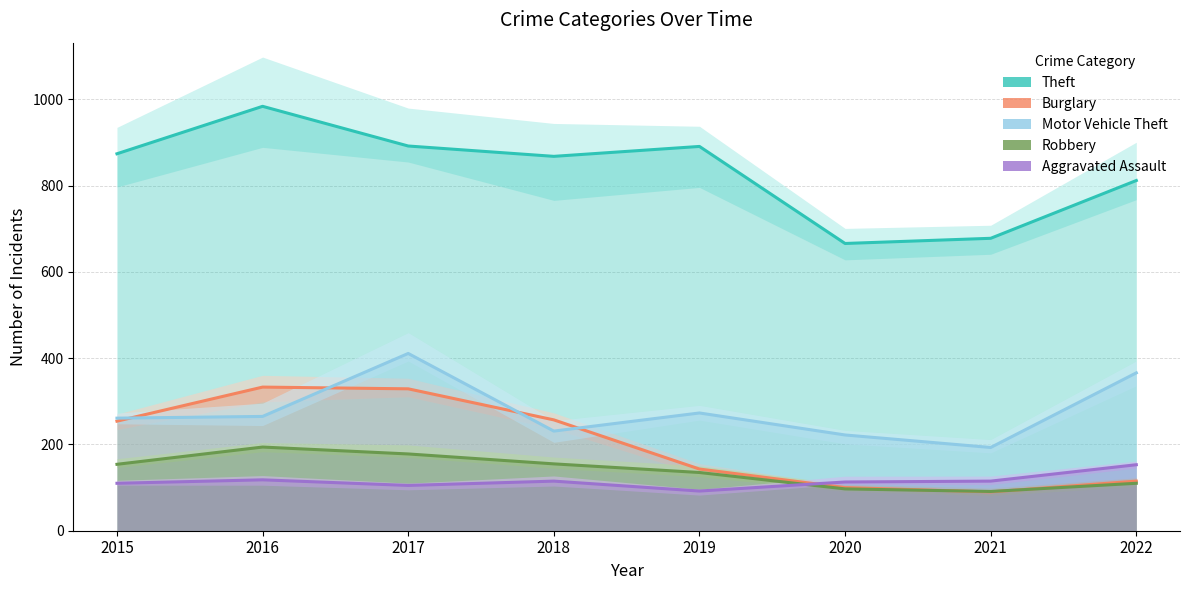

True or false: Theft and Burglary cross at least once.

False